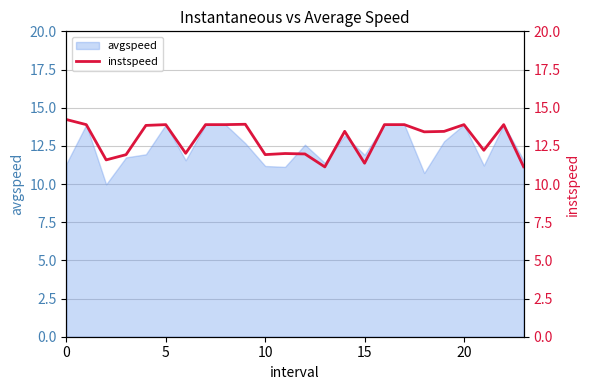

How many lines are shown in the chart?

1